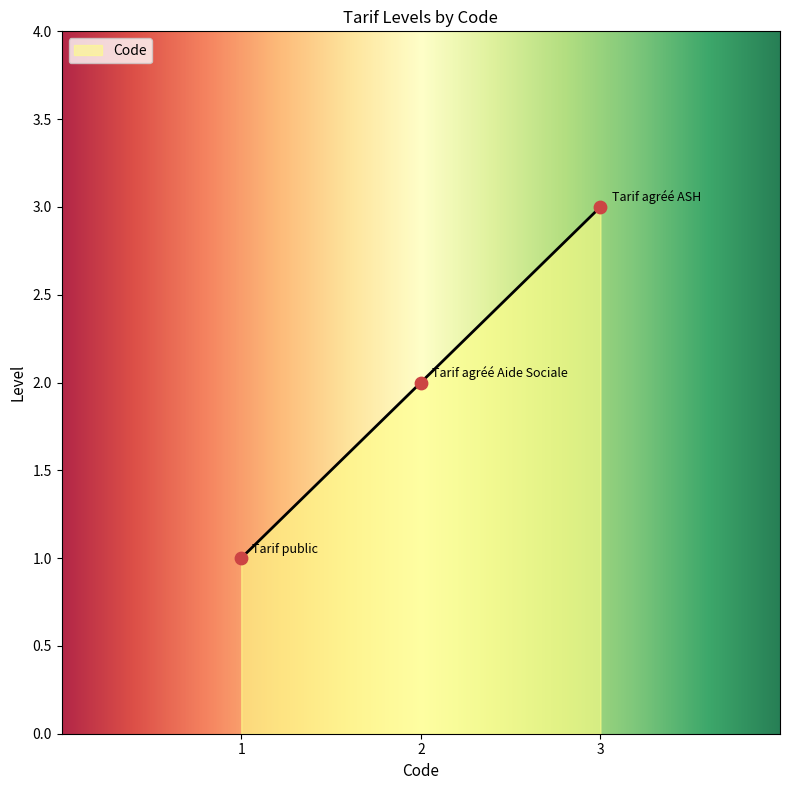

Approximately how many times larger is the value at 1 compared to 2?

0.5